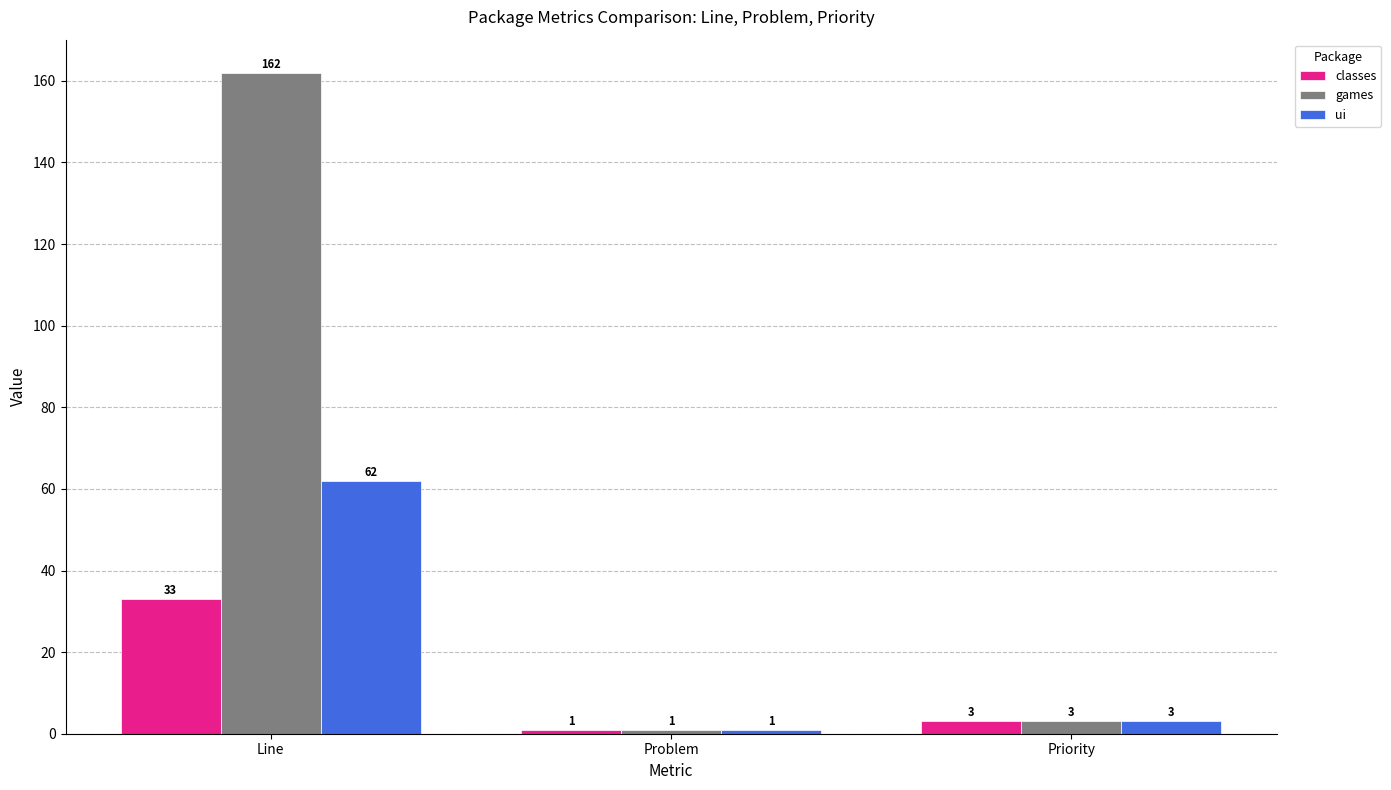

What is the difference between the games values at Problem and Priority?

2